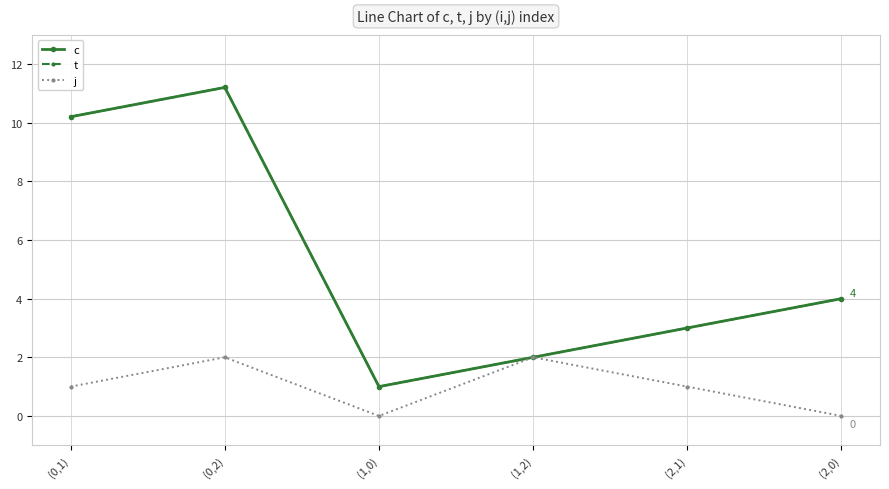

What is the value of the c point at the 6th from the left?

4.0